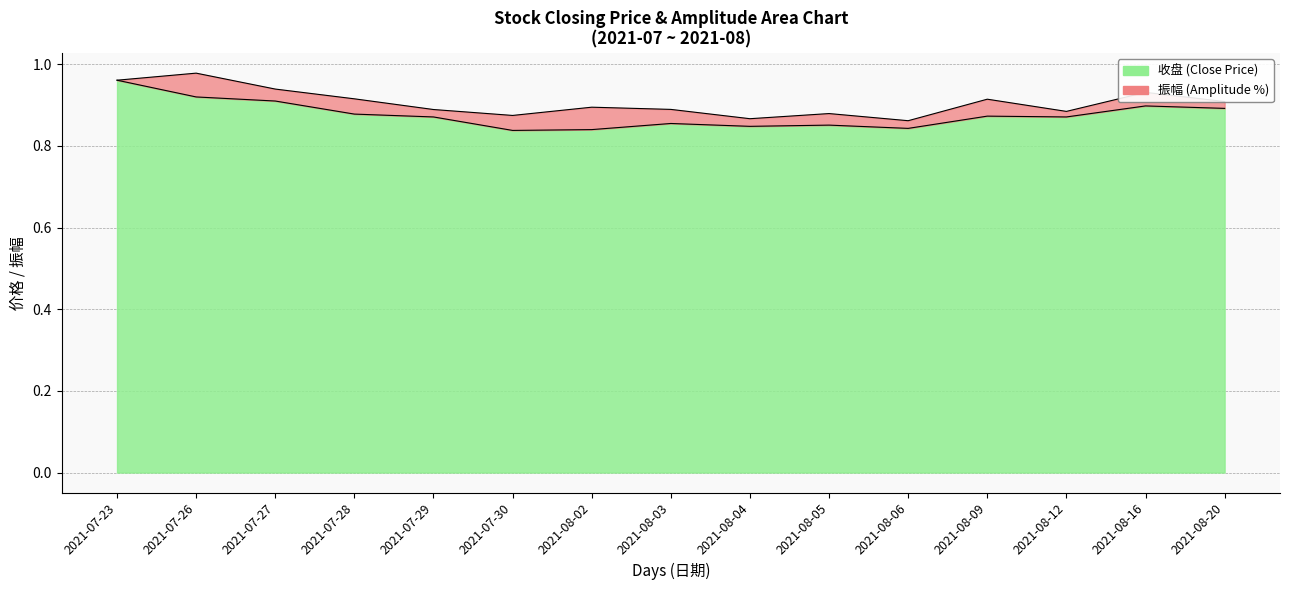

Rank the categories by value from highest to lowest.

2021-07-23, 2021-07-26, 2021-07-27, 2021-08-16, 2021-08-20, 2021-07-28, 2021-08-09, 2021-07-29, 2021-08-12, 2021-08-03, 2021-08-05, 2021-08-04, 2021-08-06, 2021-08-02, 2021-07-30